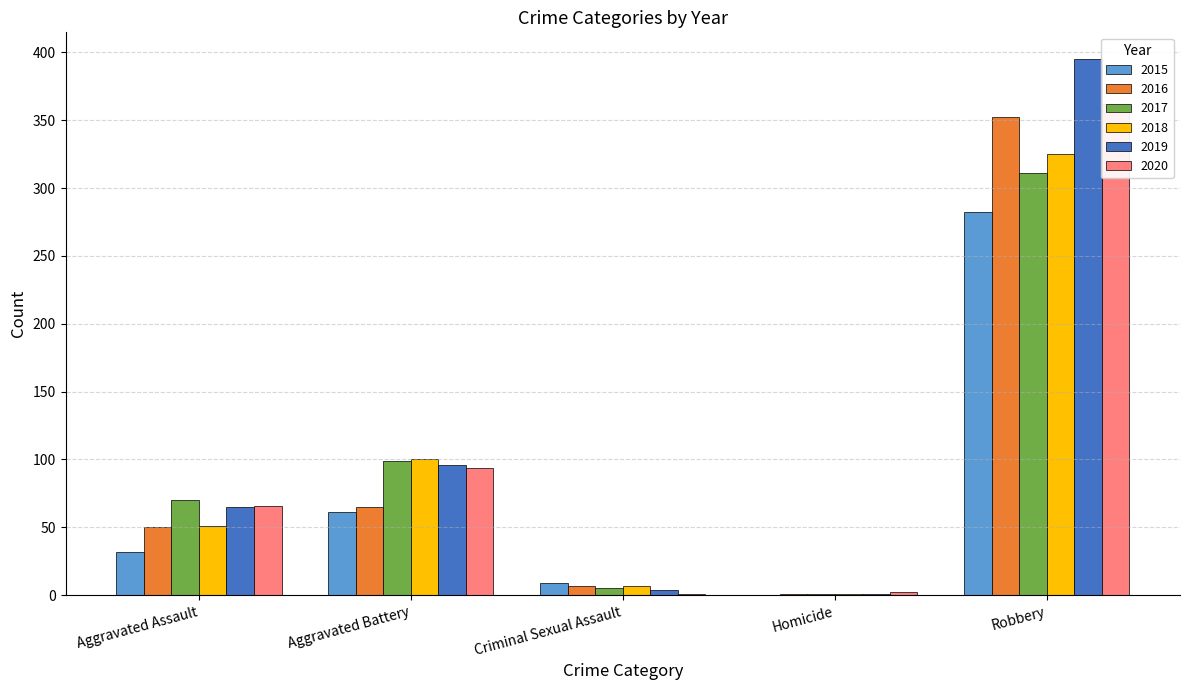

Reading right to left, extract all data points from this chart.

2015: 282	0	9	61	32
2016: 352	1	7	65	50
2017: 311	1	5	99	70
2018: 325	1	7	100	51
2019: 395	1	4	96	65
2020: 362	2	1	94	66